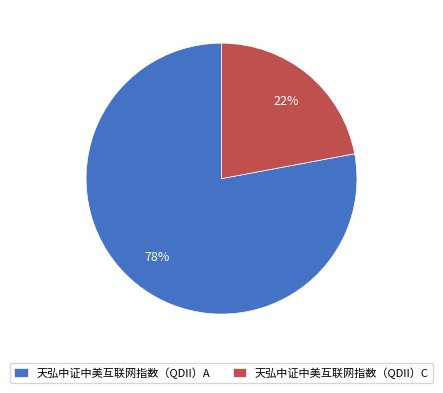

The 天弘中证中美互联网指数（QDII）A slice represents 86% of the pie. True or false?

False